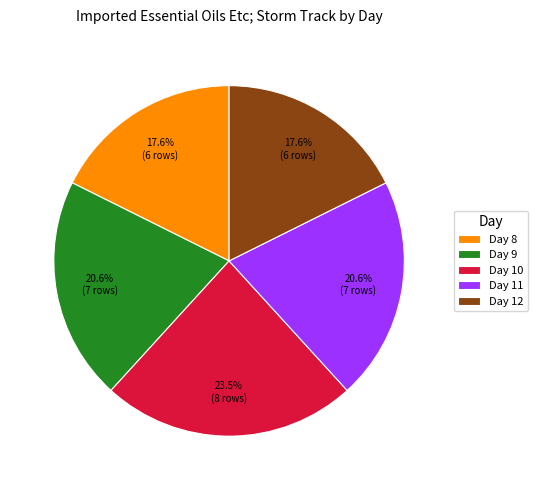

Does any single category account for the majority?

No